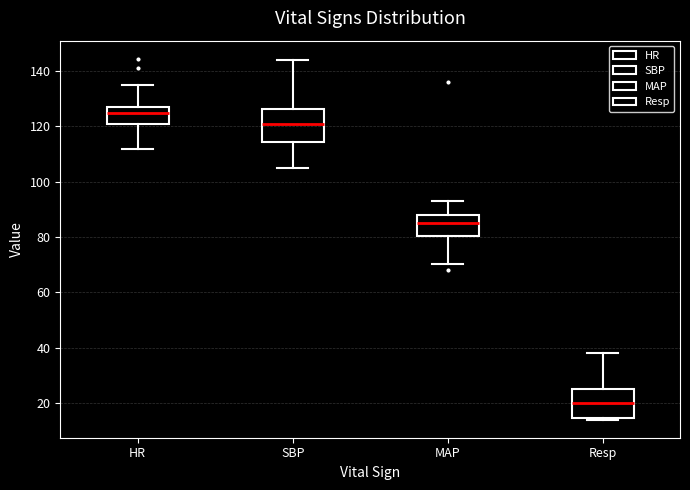

Where does the median line of the box for HR sit on the y-axis? The values are not printed on the chart, so give them approximately, as read against the axis.

126